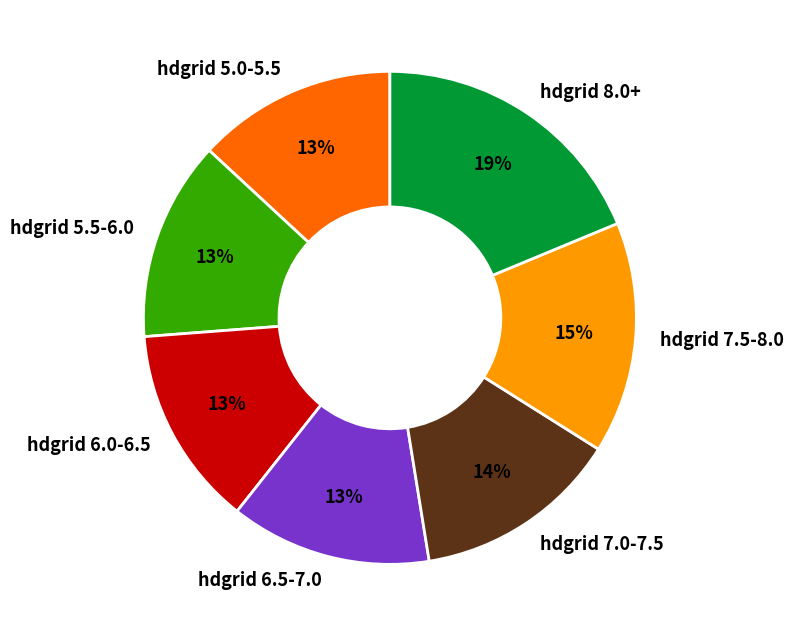

Does hdgrid 7.5-8.0 represent more than half of the total?

No